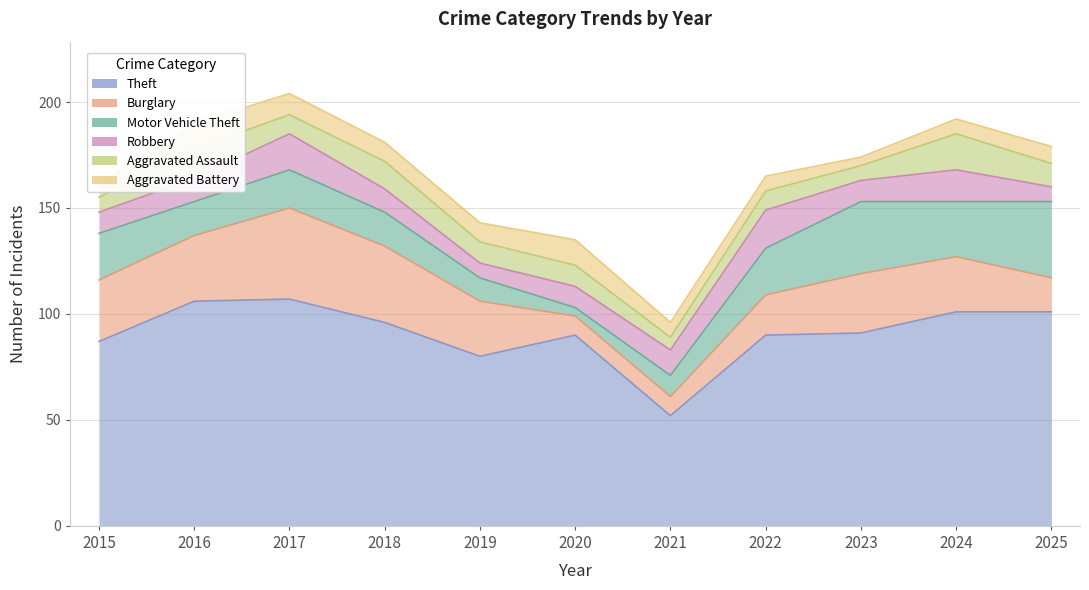

How many lines are shown in the chart?

6